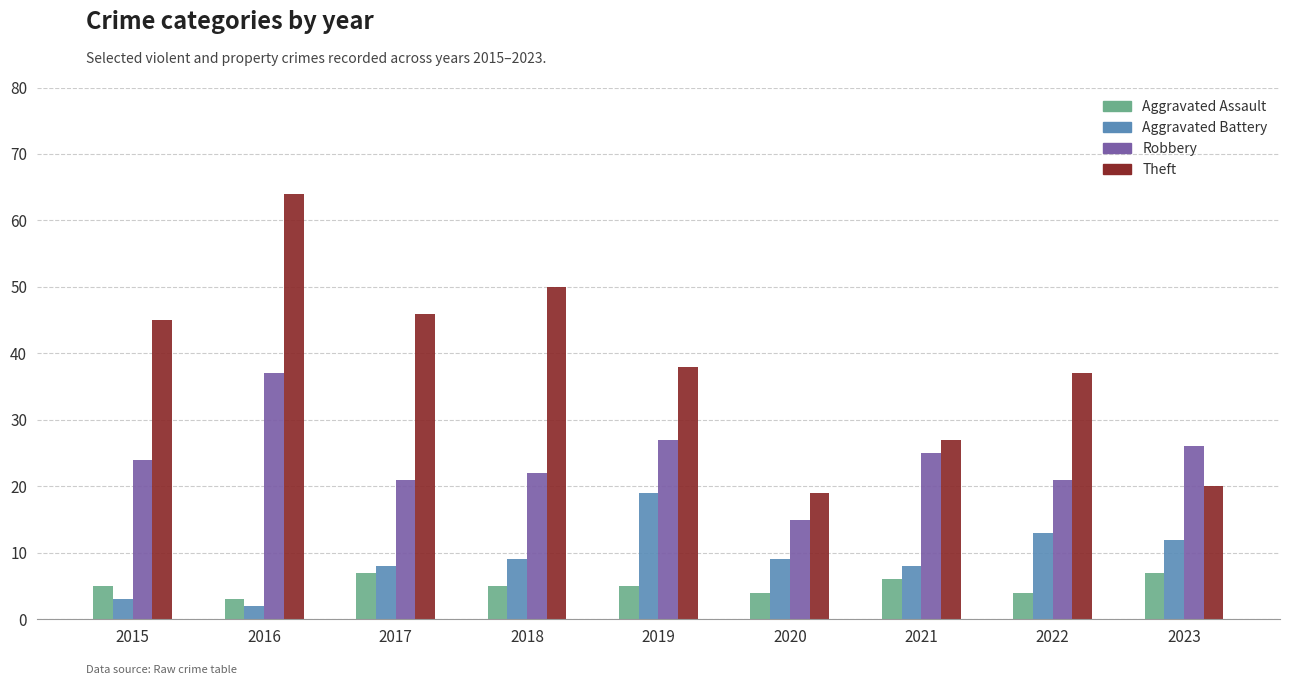

What is the maximum value for Theft?

64